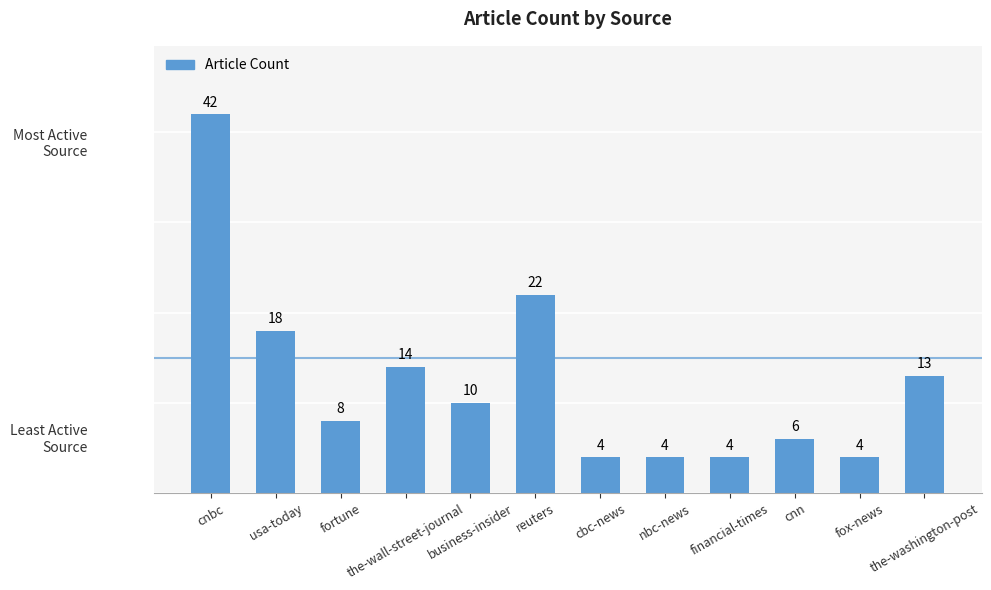

What is the ratio of the value at usa-today to the value at fortune?

2.2